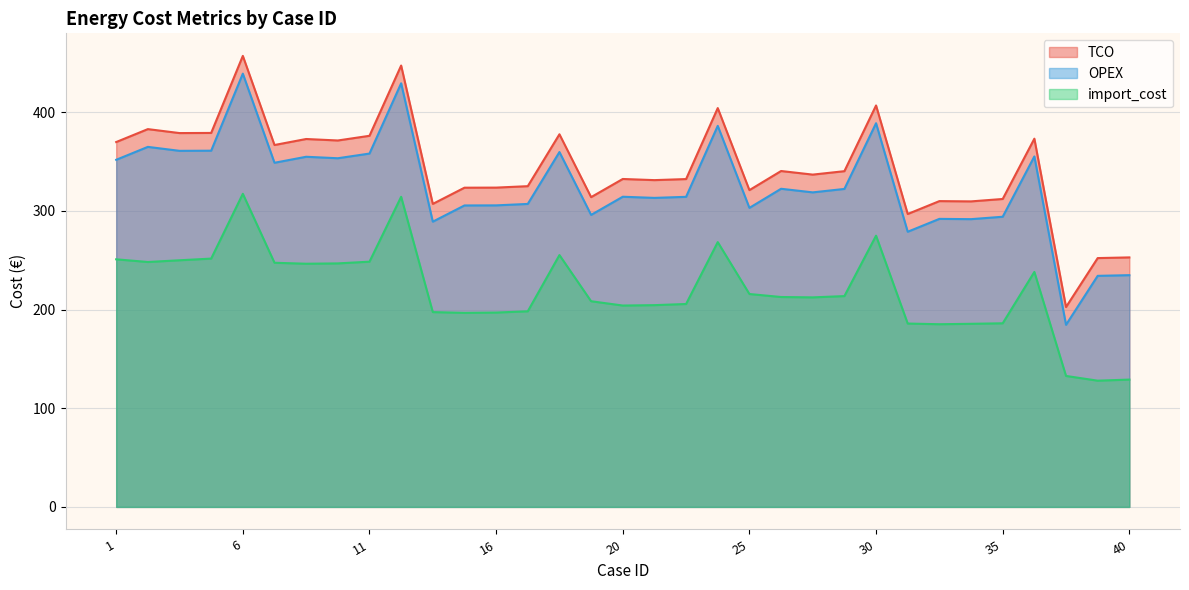

In OPEX, how many points are higher than both neighbors (excluding endpoints)?

11